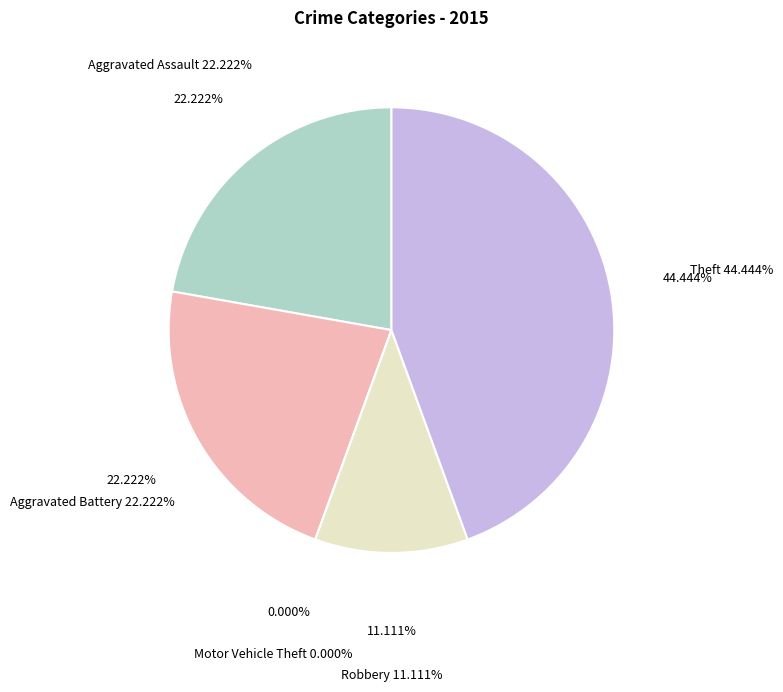

True or false: Theft accounts for 44% of the total.

True